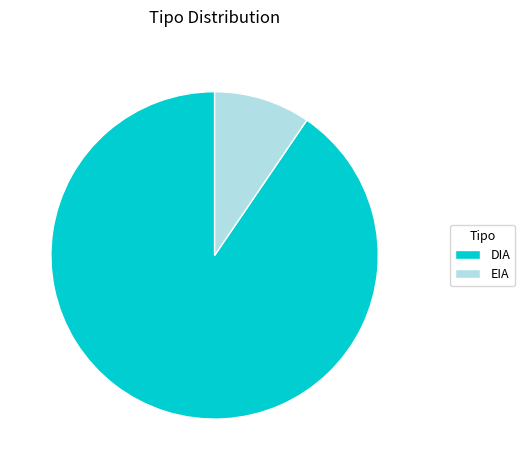

What is the largest slice in the pie chart?

DIA